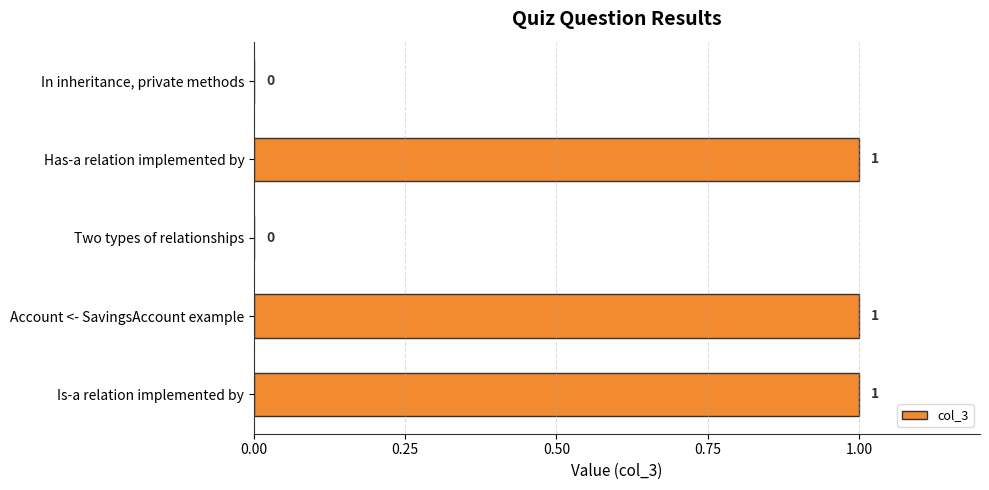

The chart shows a value of 0 at Two types of relationships. True or false?

True